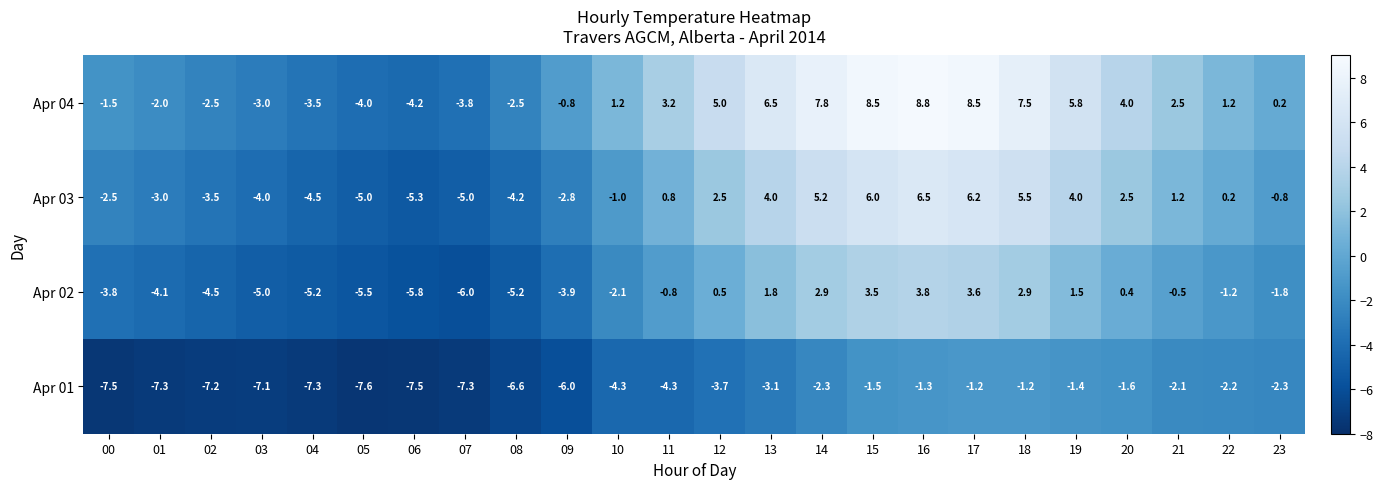

Rank the series at 15 from lowest to highest value.

Apr 01, Apr 02, Apr 03, Apr 04